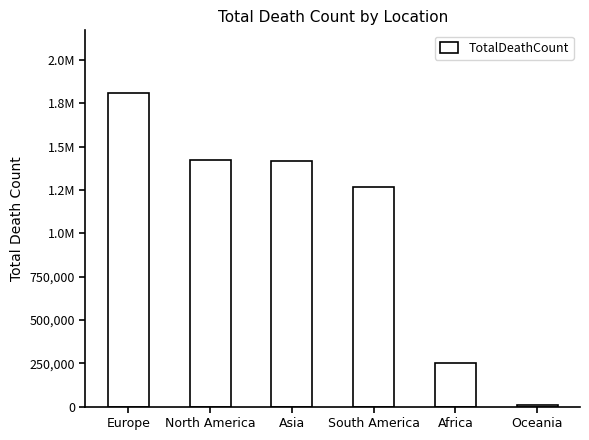

What is the sum of all values?

6184462